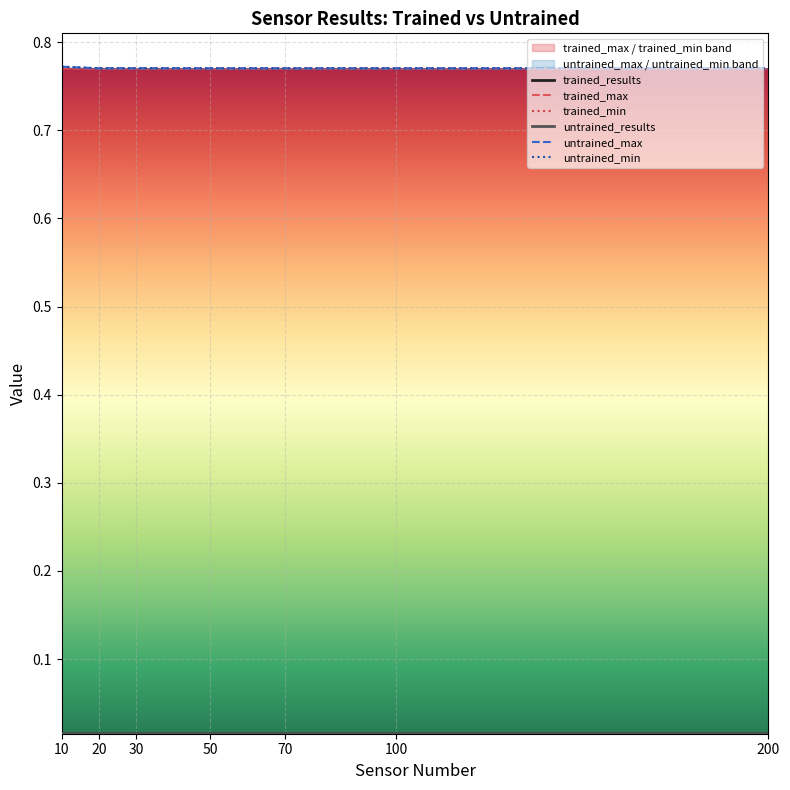

At 10, list the series in order from largest to smallest.

untrained_max, untrained_min, trained_results, trained_max, untrained_results, trained_min